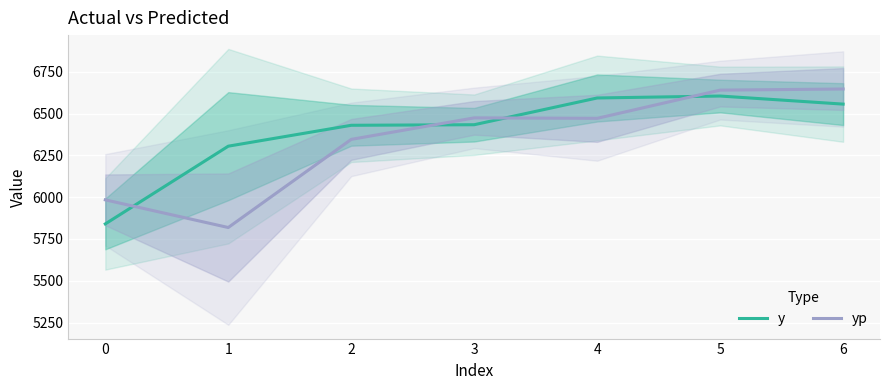

What is the total value across all series at 1?

12123.4